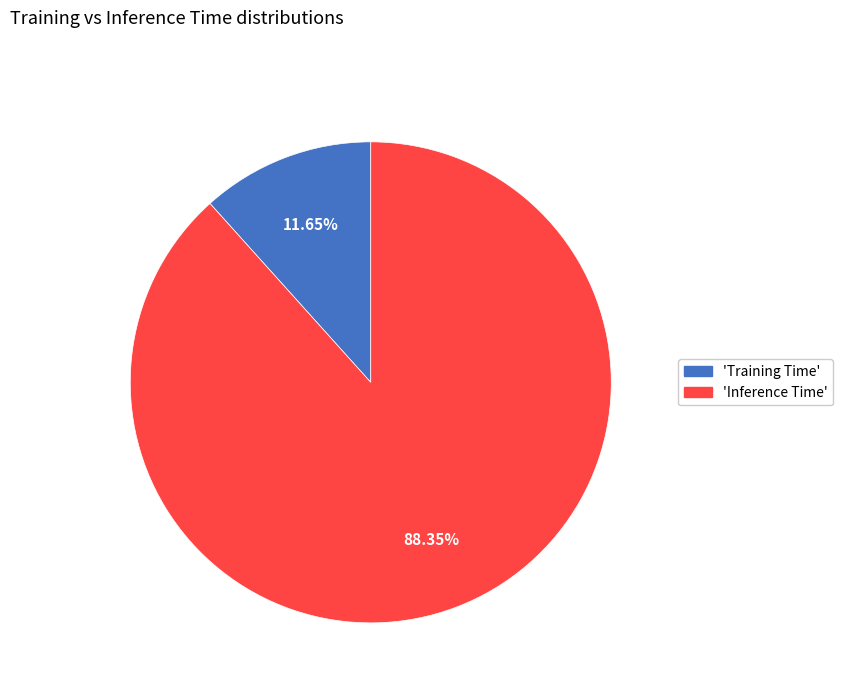

Is there any slice that represents more than half of the pie?

Yes